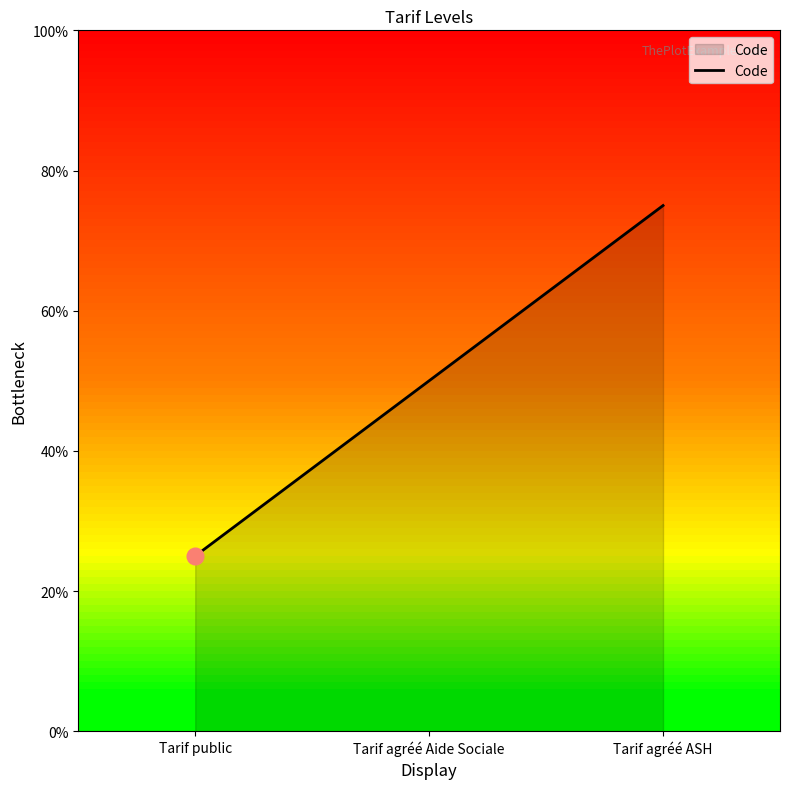

Which has a higher value, Tarif agréé Aide Sociale or Tarif public?

Tarif agréé Aide Sociale